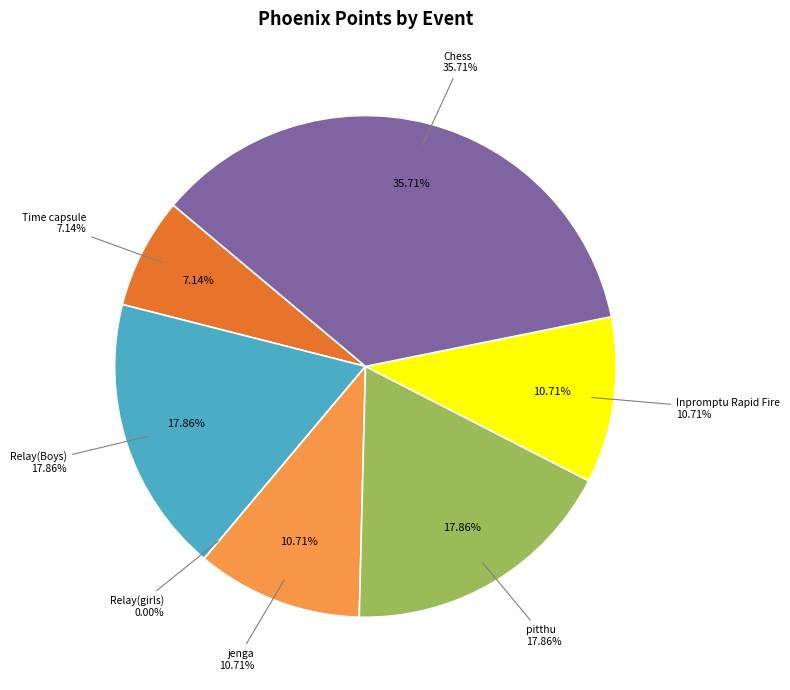

Is Chess the majority of the pie?

No